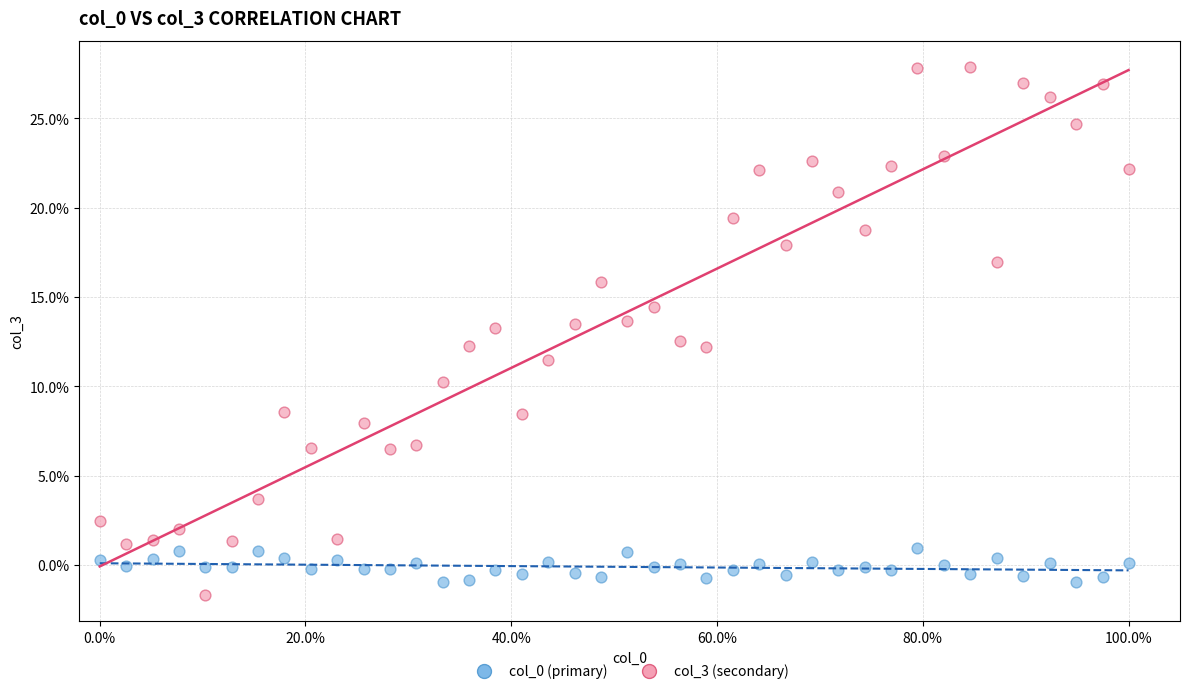

Which series contains the highest Y value?

col_3 (secondary)